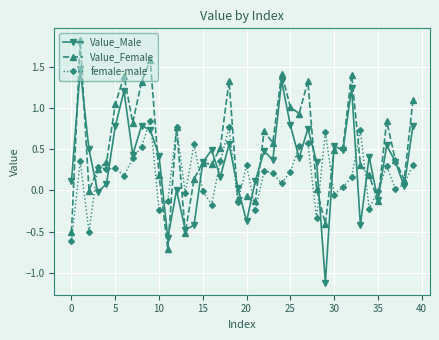

What is the greatest value displayed?

1.8